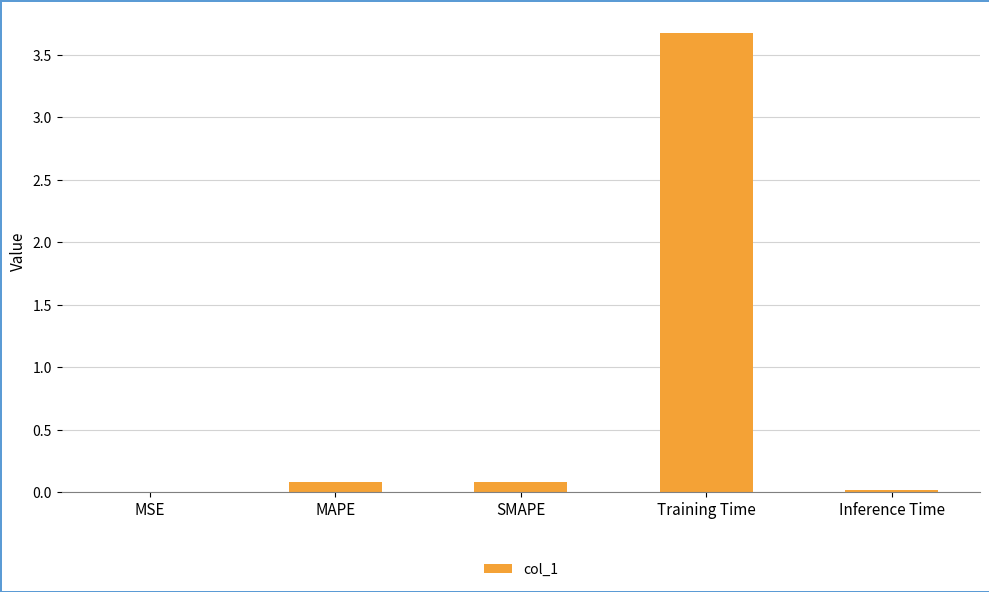

Which has a higher value, MSE or SMAPE?

SMAPE